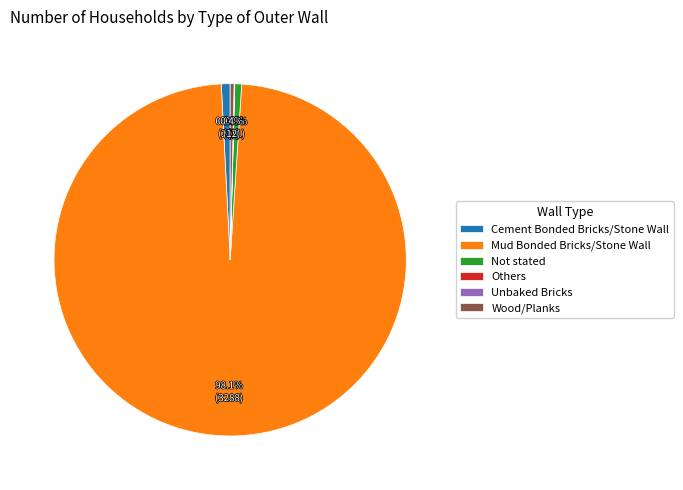

Does Mud Bonded Bricks/Stone Wall represent more than half of the total?

Yes